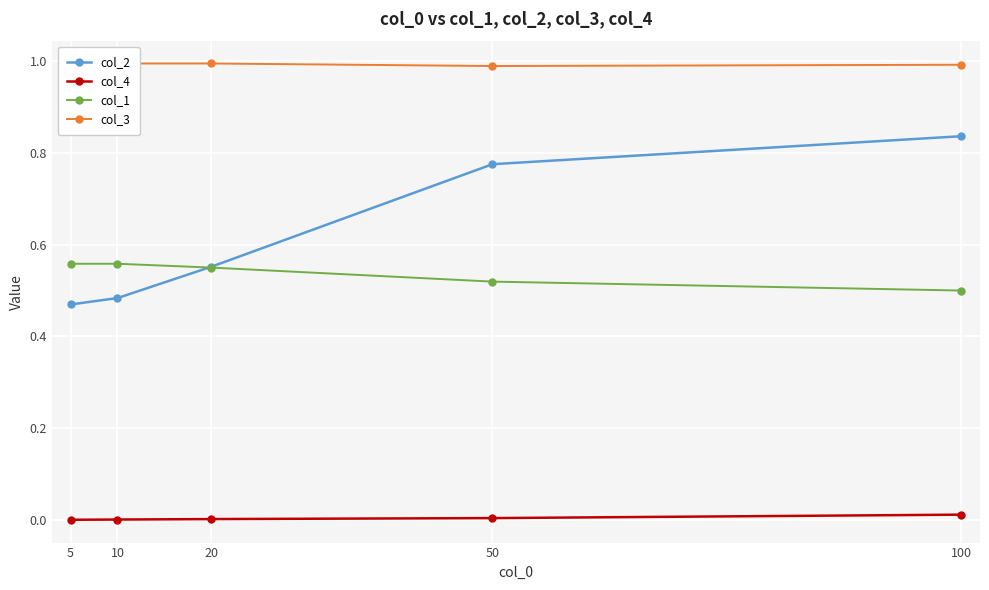

Reading right to left, list all the values displayed in this chart.

col_2: 0.8	0.8	0.6	0.5	0.5
col_4: 0.0	0.0	0.0	0.0	0.0
col_1: 0.5	0.5	0.6	0.6	0.6
col_3: 1.0	1.0	1.0	1.0	1.0